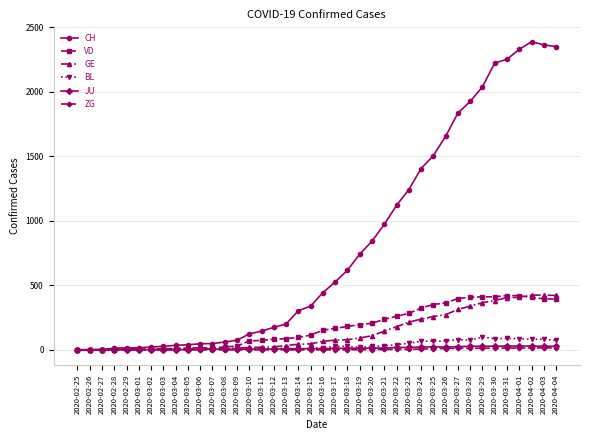

What is the difference between the maximum and minimum values in the VD series?

420